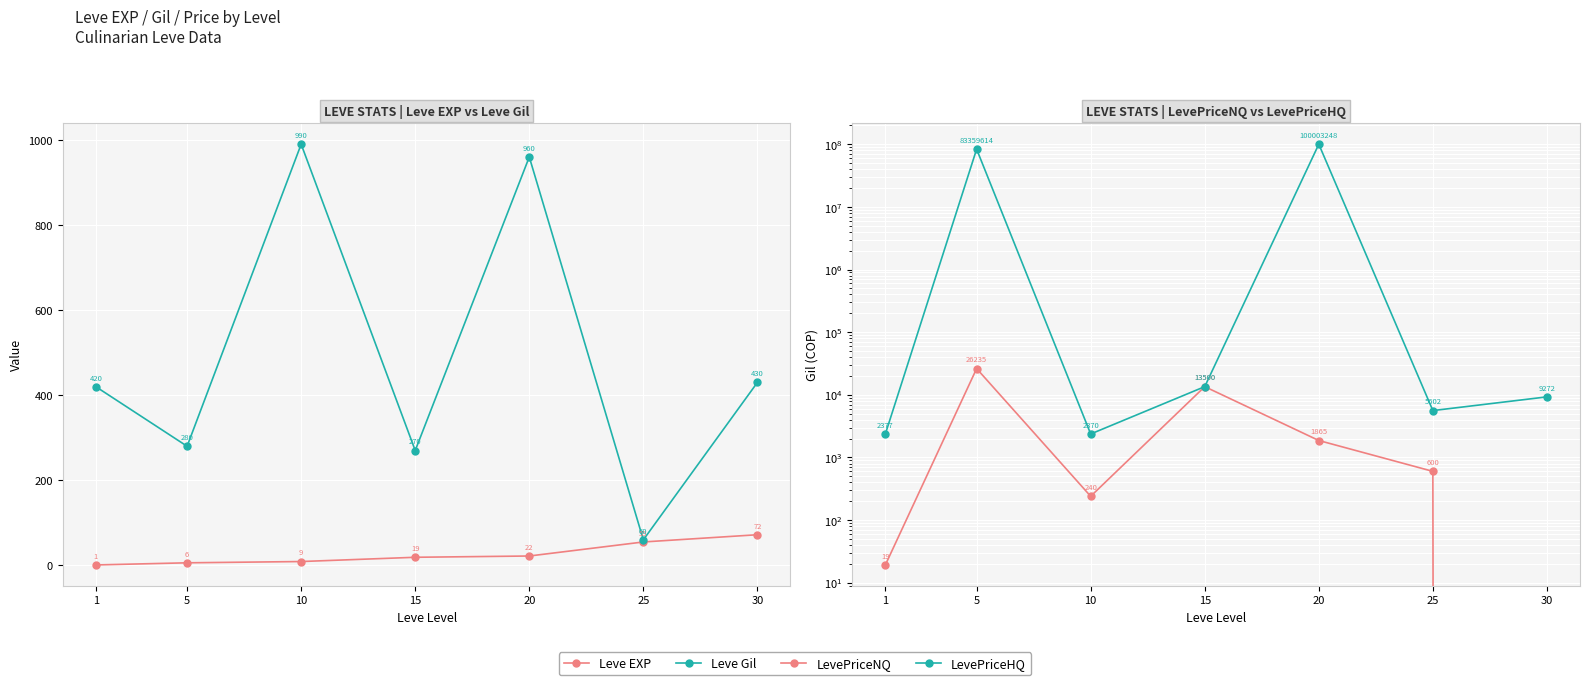

True or false: Leve Gil and Leve EXP cross at least once.

False